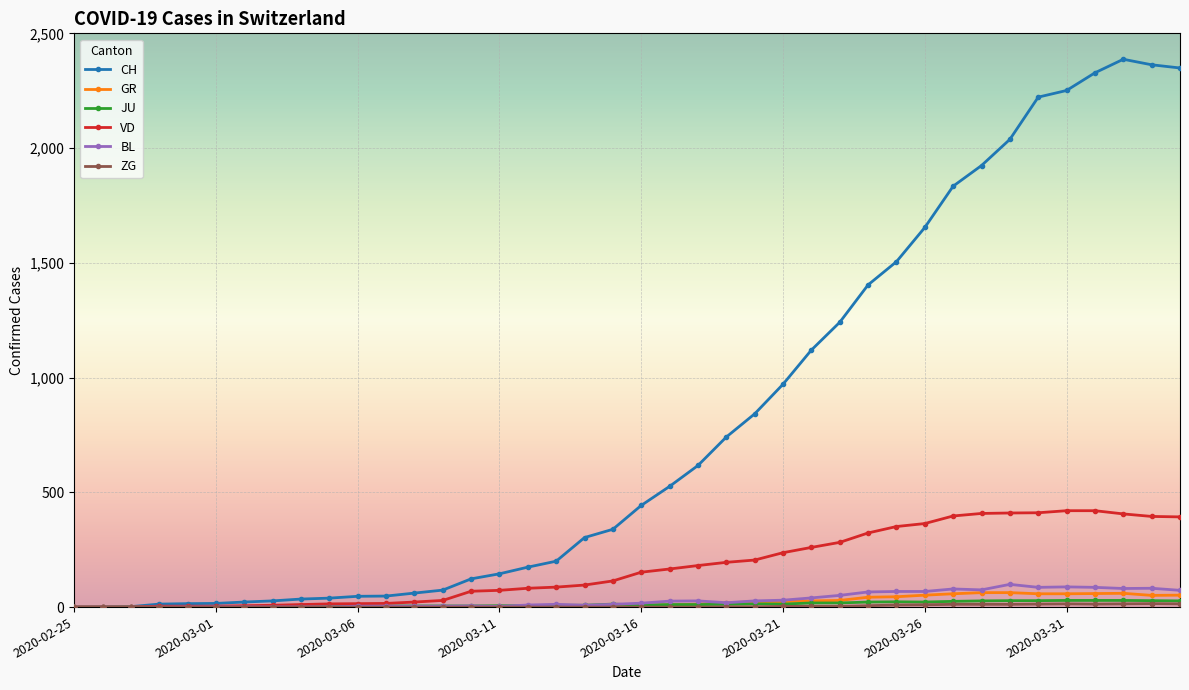

Which series has the largest range (max minus min)?

CH